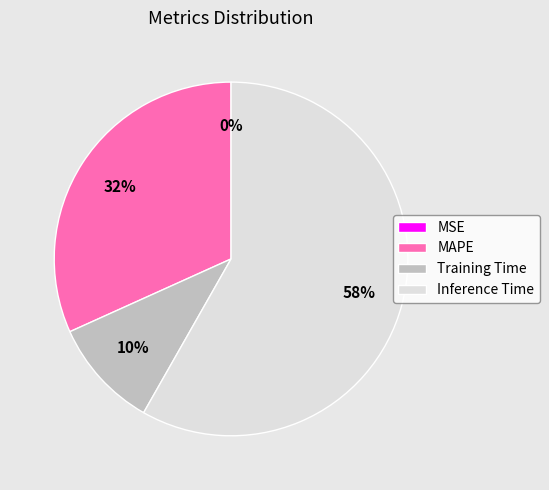

Do MAPE and Inference Time together represent more than half of the pie?

Yes